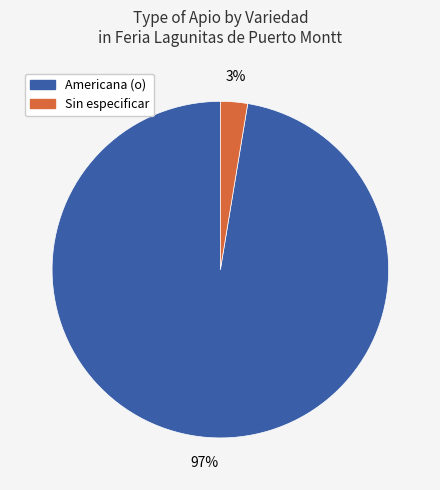

To the nearest percent, what percentage of the pie is Sin especificar?

3%